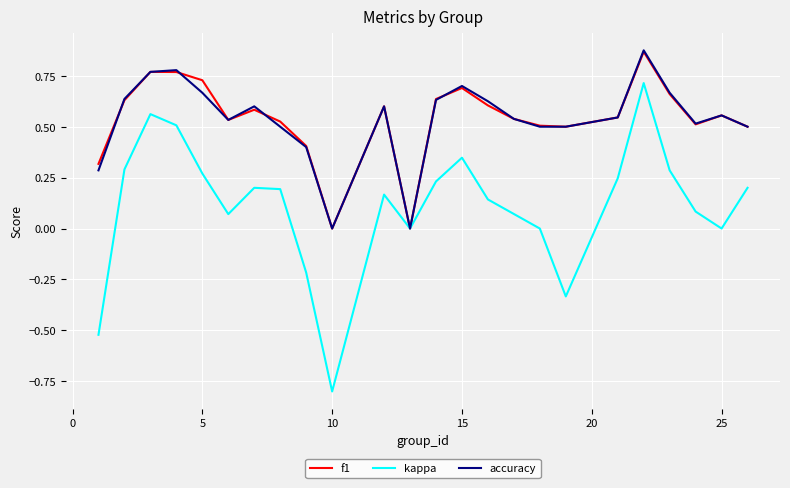

Which series has the largest range (max minus min)?

kappa